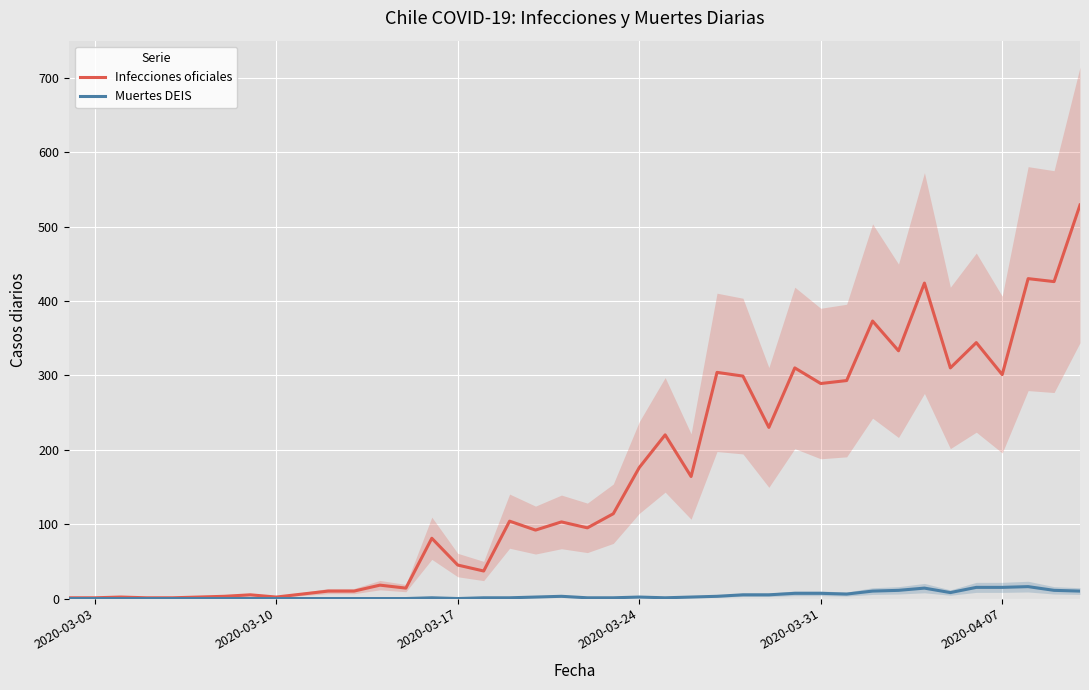

What is the difference between the maximum and minimum values in the Infecciones oficiales series?

528